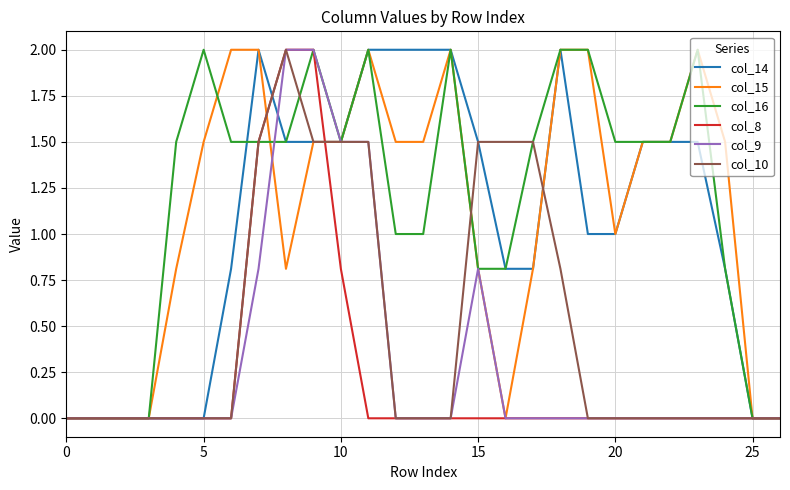

What is the maximum value for col_15?

2.0